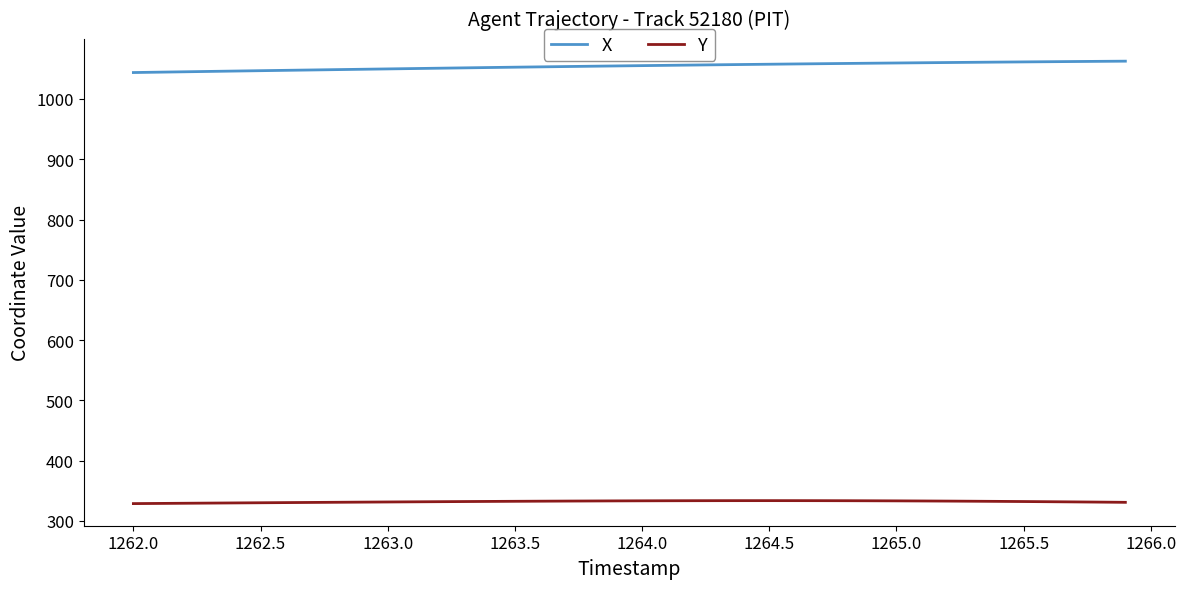

Which series has the largest total across all categories?

X